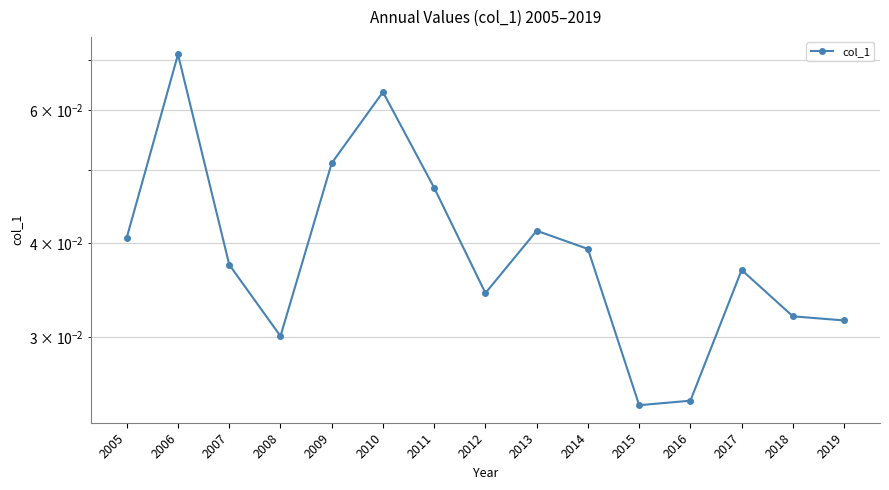

The chart shows a value of 0.1 at 2006. True or false?

False